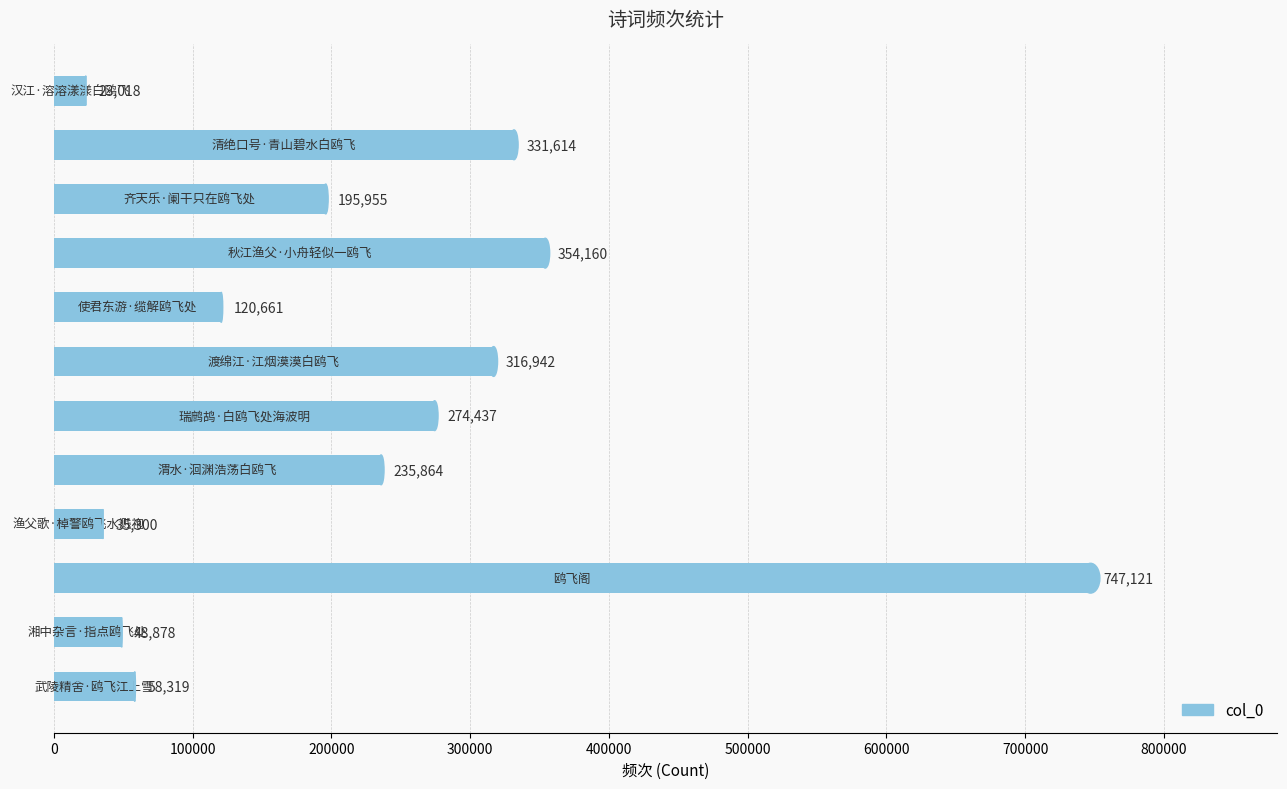

Are the bars horizontal?

Yes